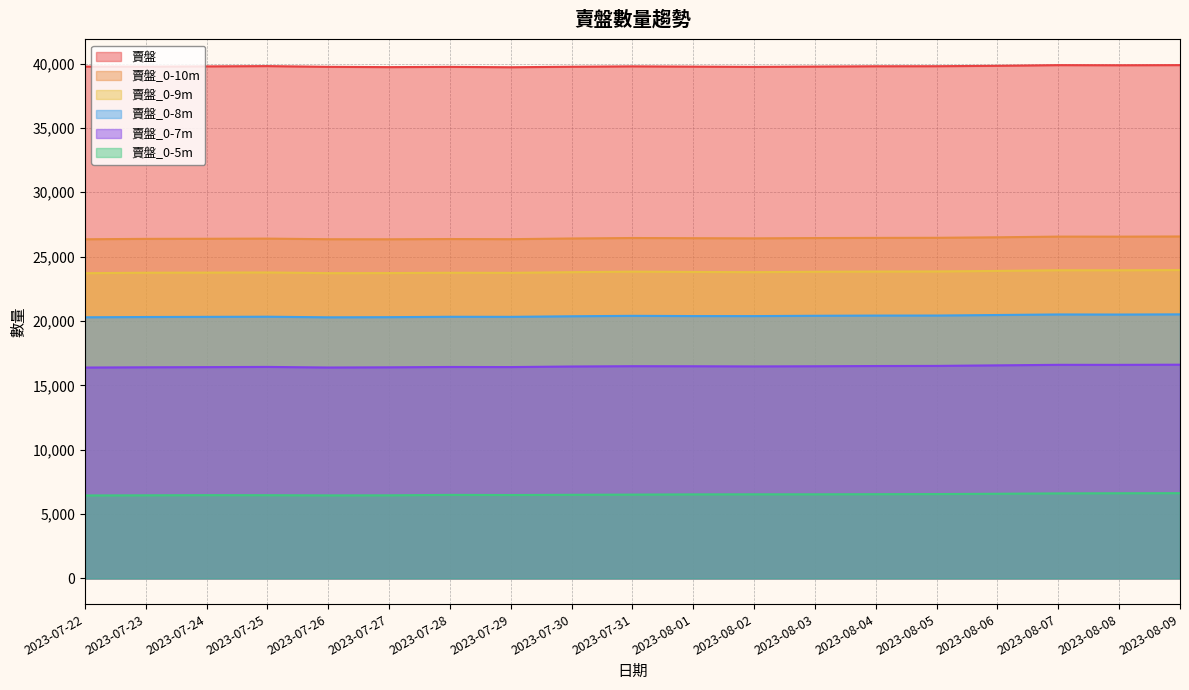

At which category does 賣盤_0-5m reach its first local valley?

2023-07-26